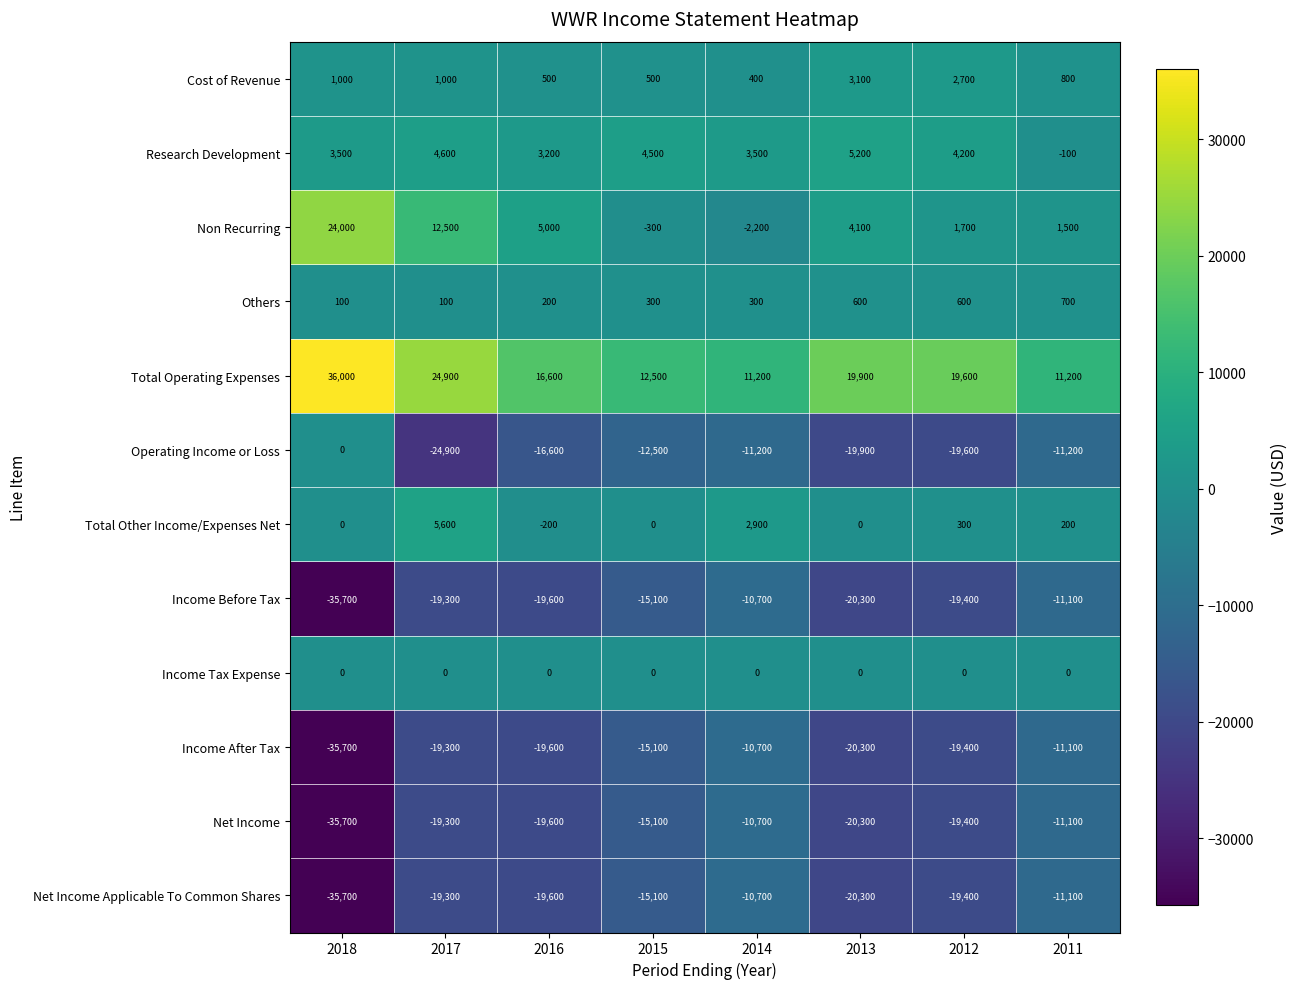

At which category is the sum across all series the highest?

2014